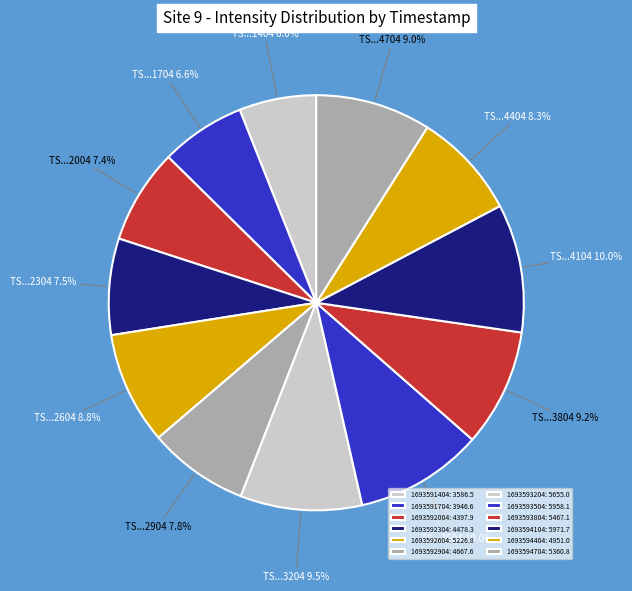

To the nearest percent, what is the combined percentage of 1693593804 and 1693594104?

19%